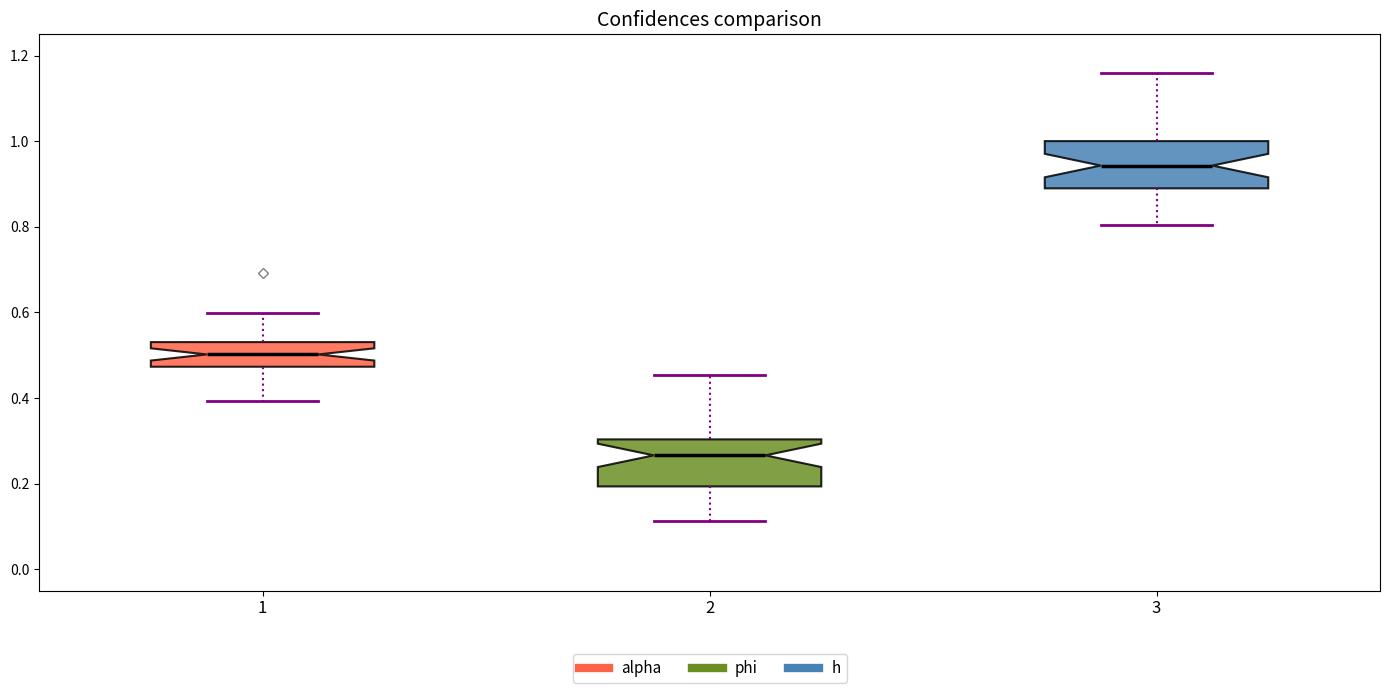

Which box's median line is the highest?

3